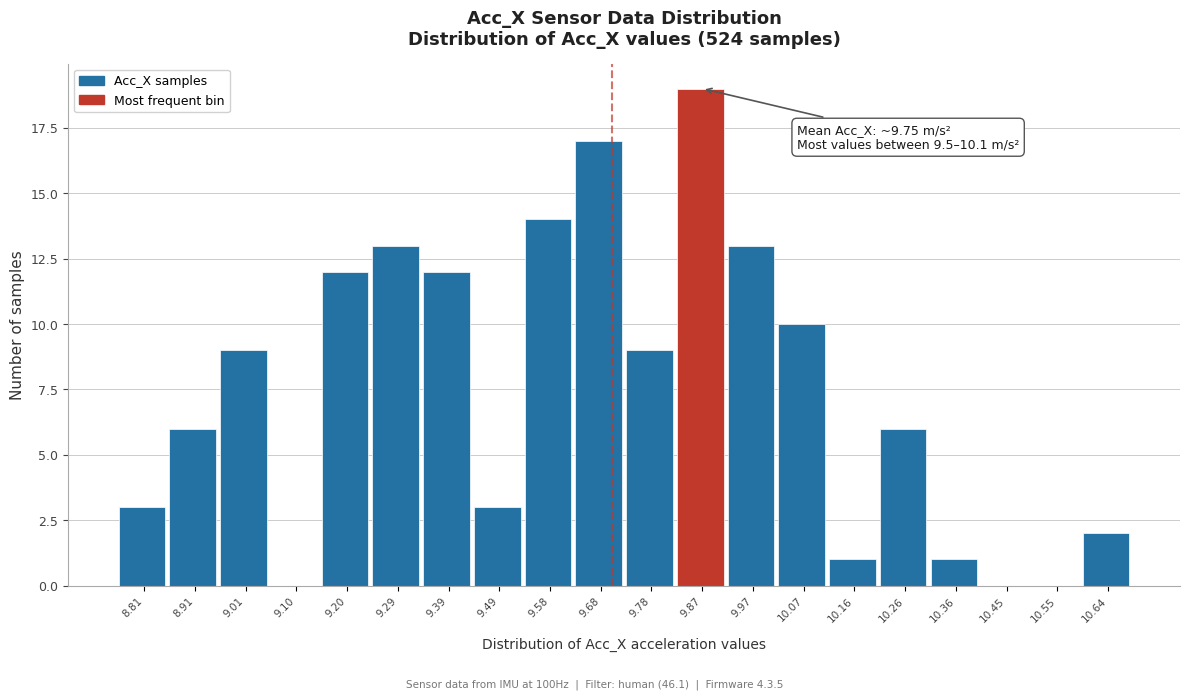

Reading left to right, extract all data points from this chart.

8.81=3	8.91=6	9.01=9	9.10=0	9.20=12	9.29=13	9.39=12	9.49=3	9.58=14	9.68=17	9.78=9	9.87=19	9.97=13	10.07=10	10.16=1	10.26=6	10.36=1	10.45=0	10.55=0	10.64=2